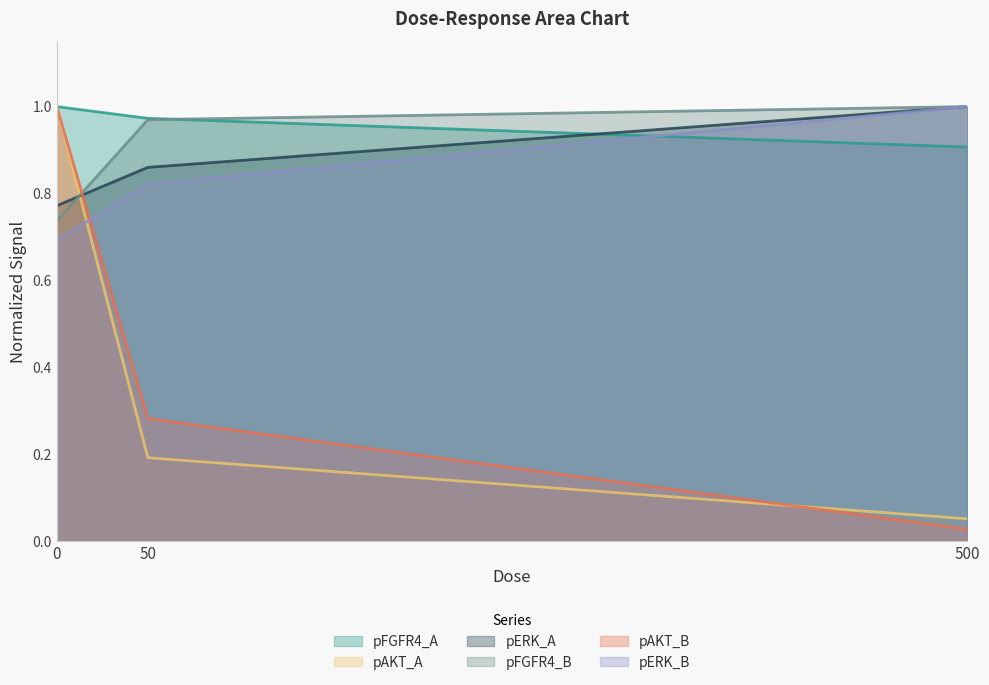

What is the difference between the pAKT_B values at 0 and 500?

1.0